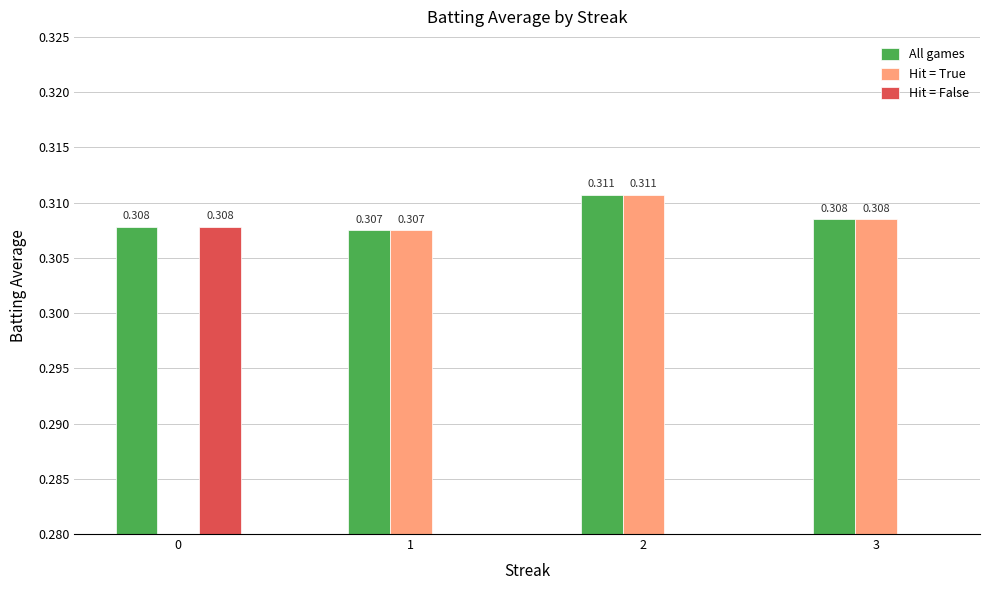

The value of Hit = False at 1 is 0.1. True or false?

False